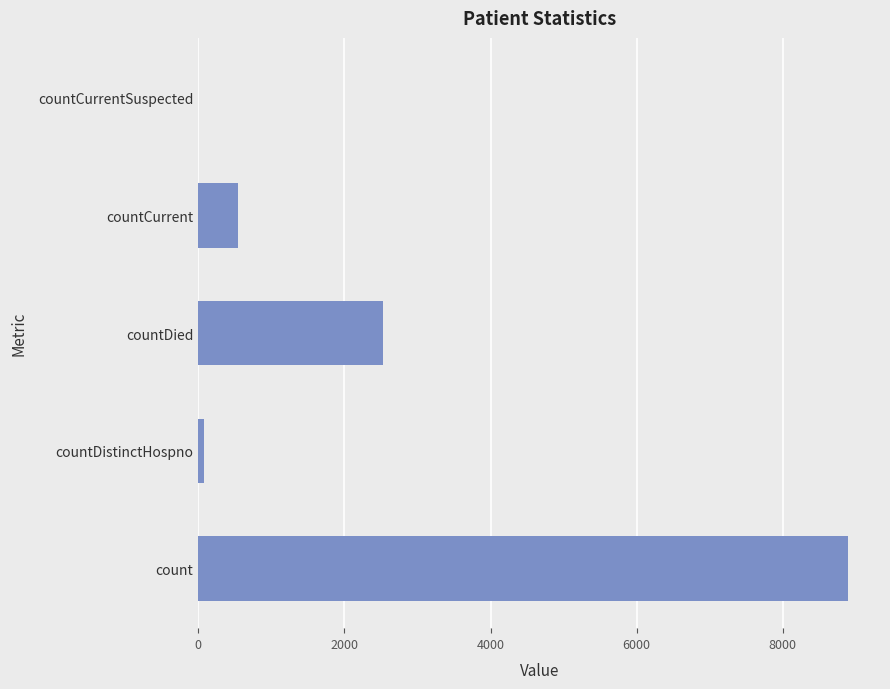

Read the value at countDied.

2522